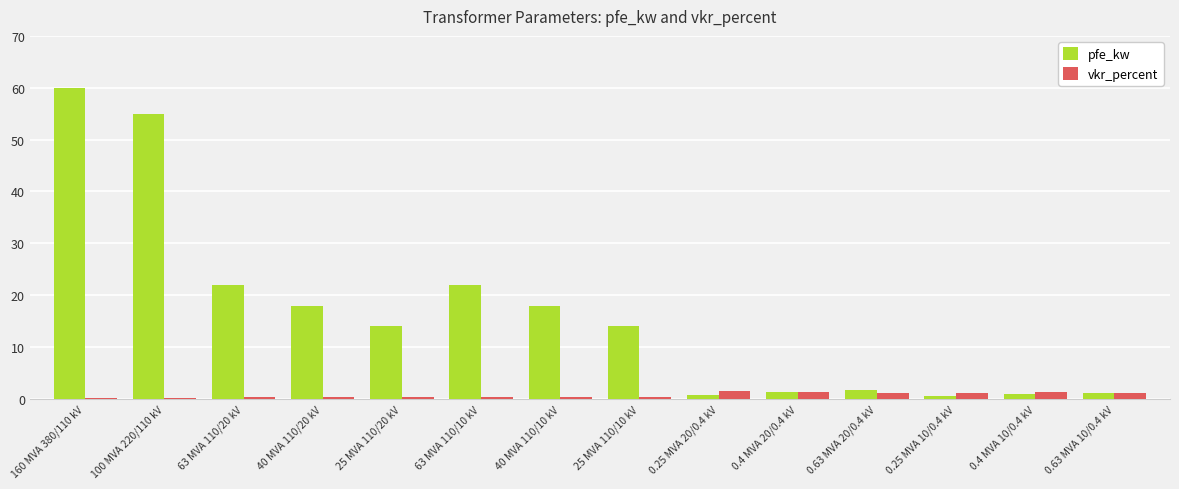

Which series has the largest range (max minus min)?

pfe_kw